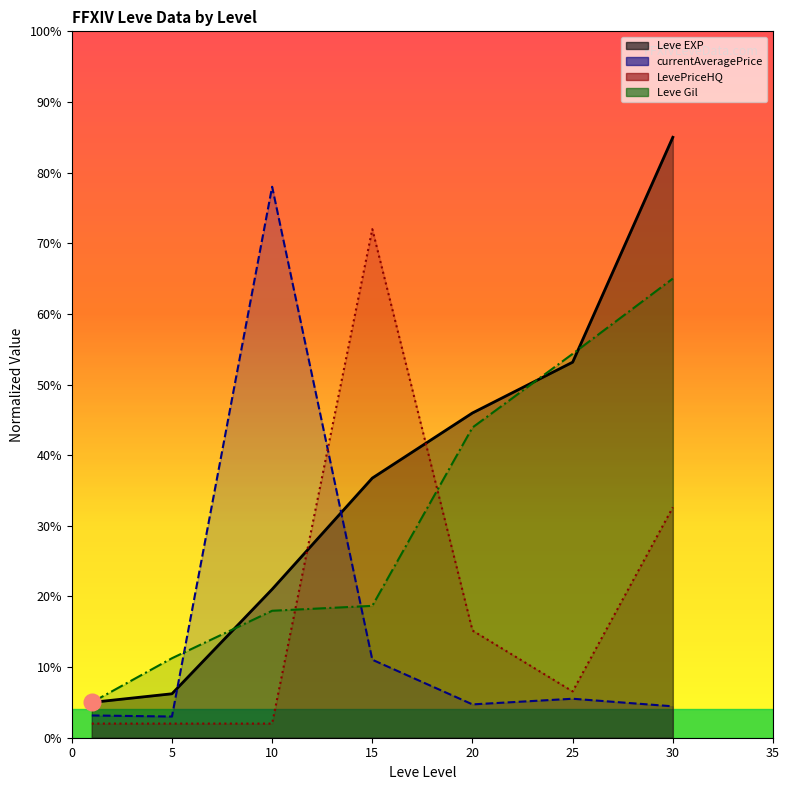

Read the currentAveragePrice (line) value at 15.

11.0